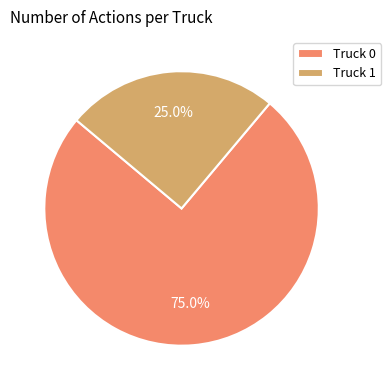

Is it true that Truck 1 is 31% of the pie?

False